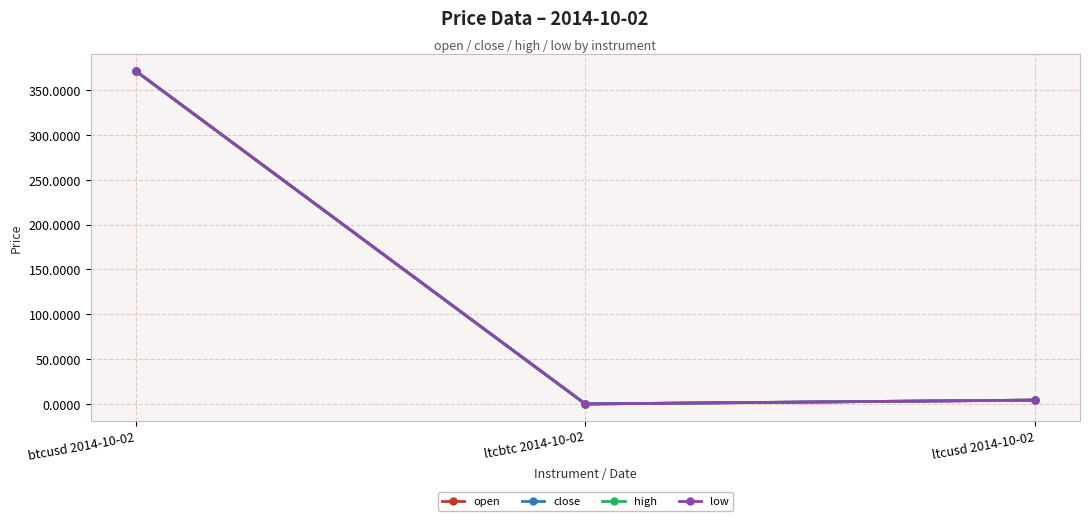

Rank the categories by open value from lowest to highest.

ltcbtc 2014-10-02, ltcusd 2014-10-02, btcusd 2014-10-02